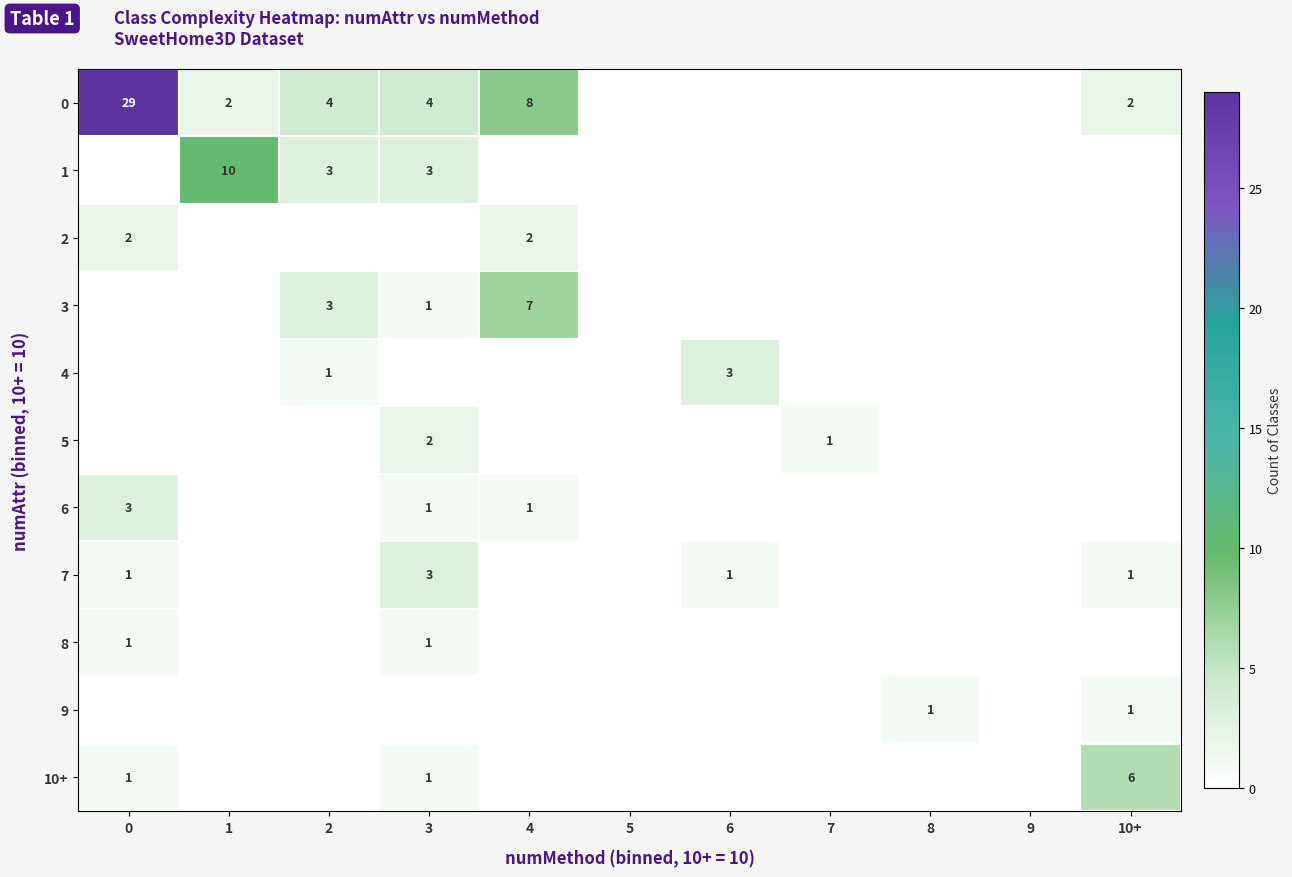

True or false: row_3 has a value of -4 at 8.

False